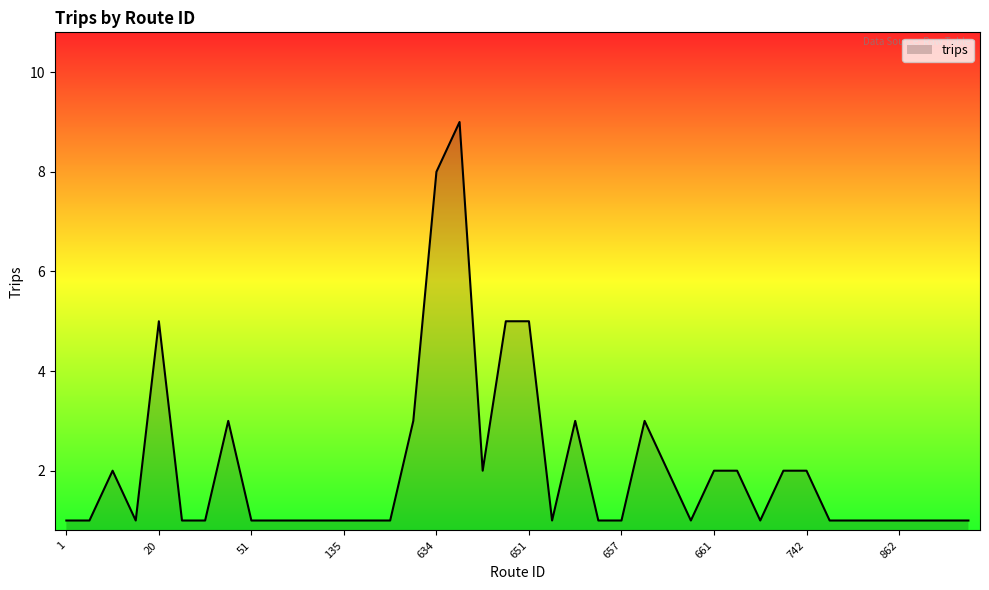

What is the difference between the second highest and minimum values?

7